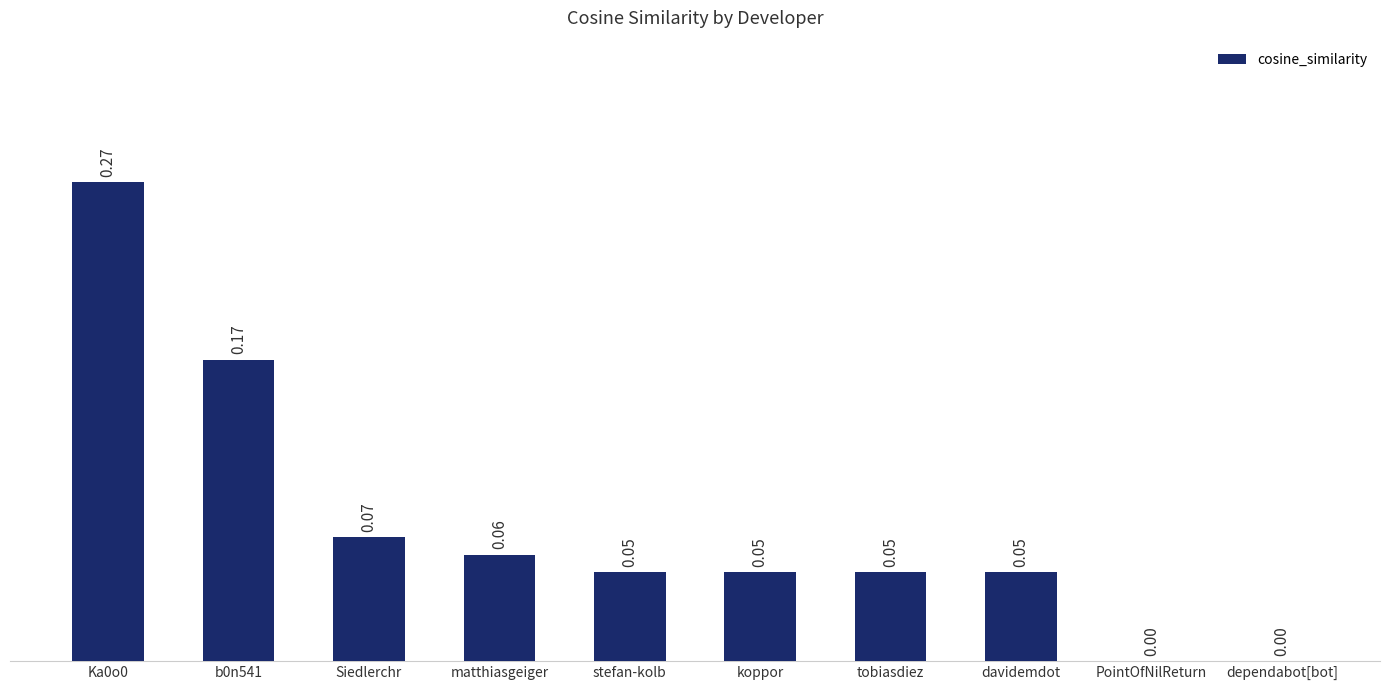

How many categories are shown in the chart?

10